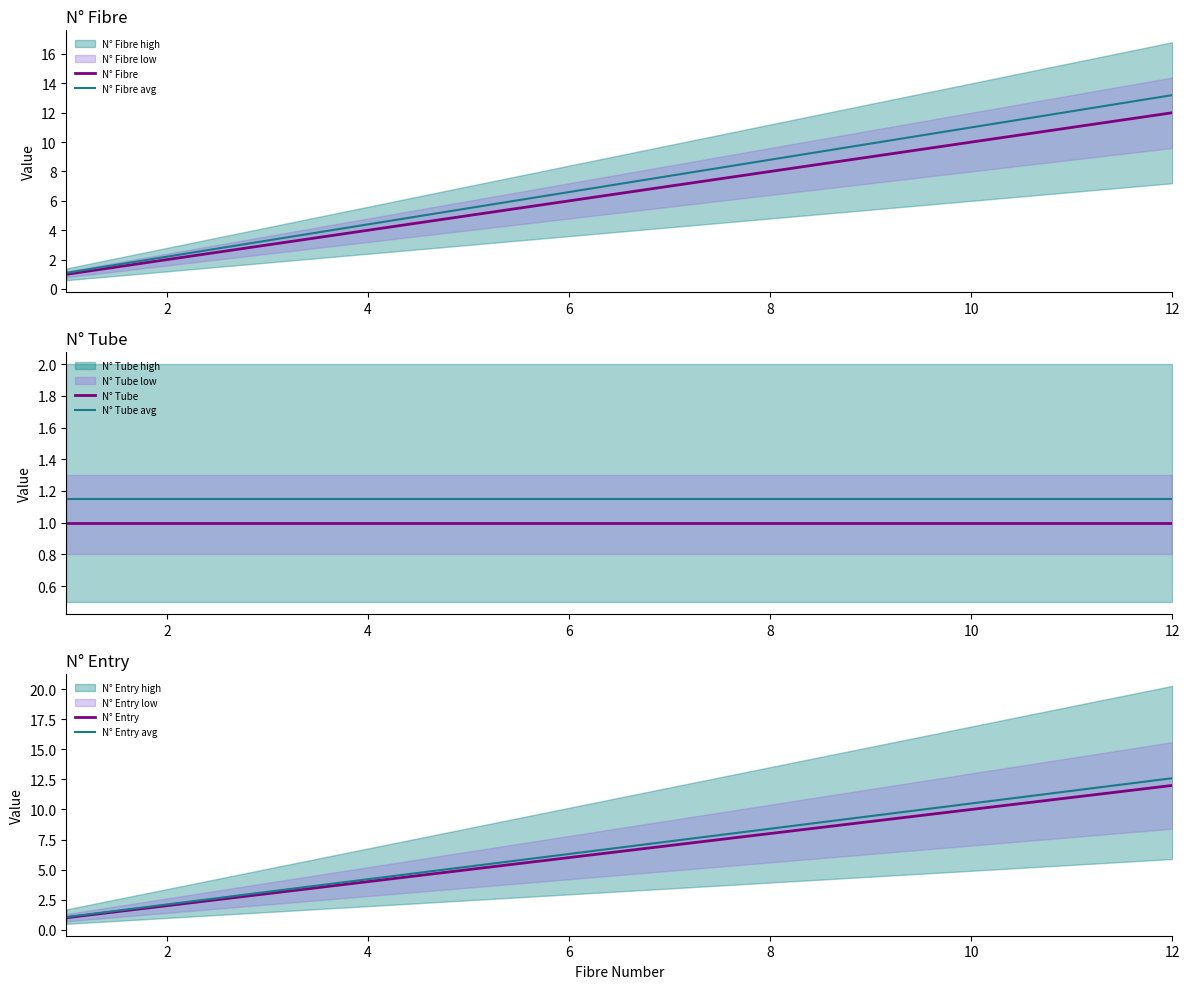

What is the sum of all N° Tube avg values?

13.8